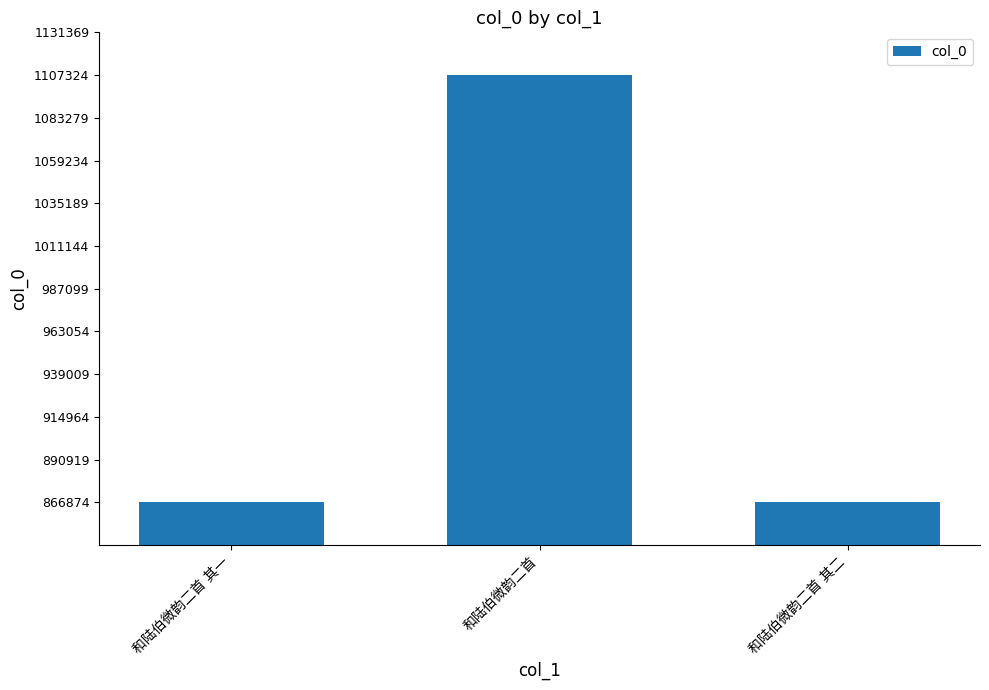

What is the smallest value displayed?

866874